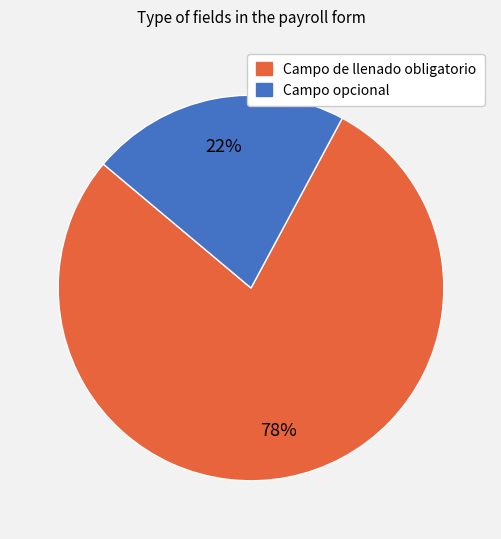

True or false: Campo opcional accounts for 28% of the total.

False